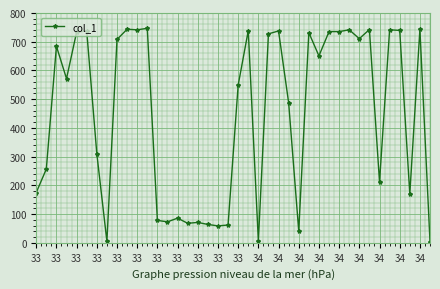

What is the value of the 5th point from the left?

733.5